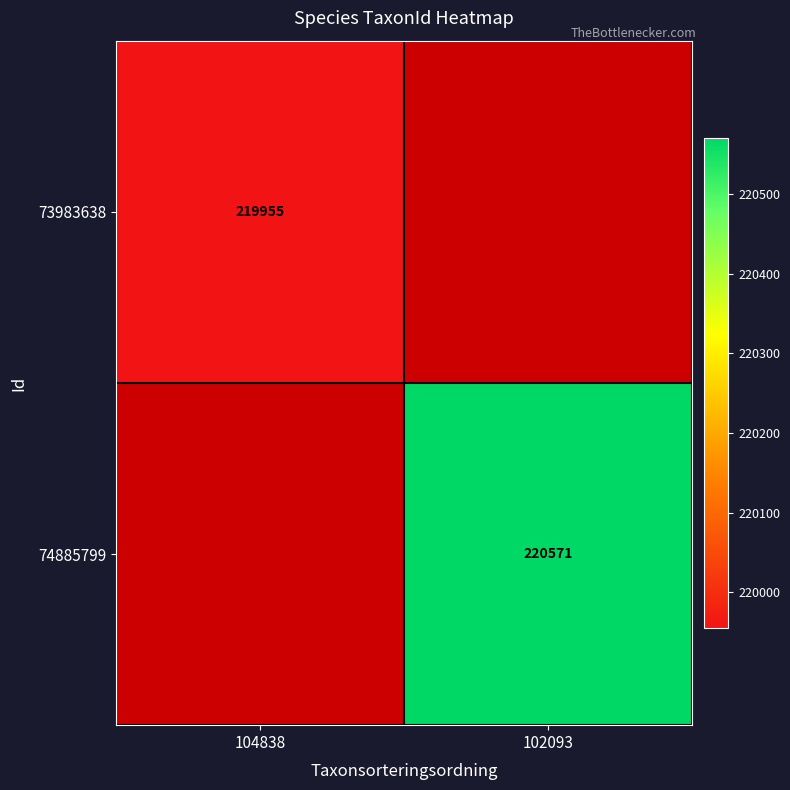

The 73983638 series shows 139669.7 at 104838. True or false?

False